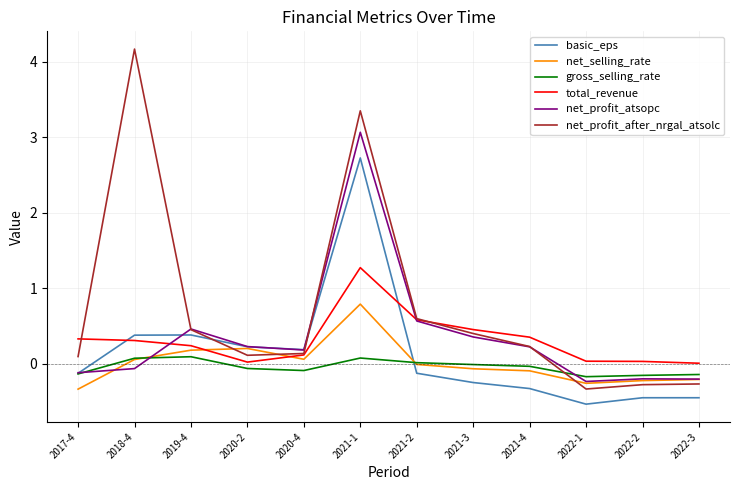

What is the total value across all series at 2021-1?

11.3